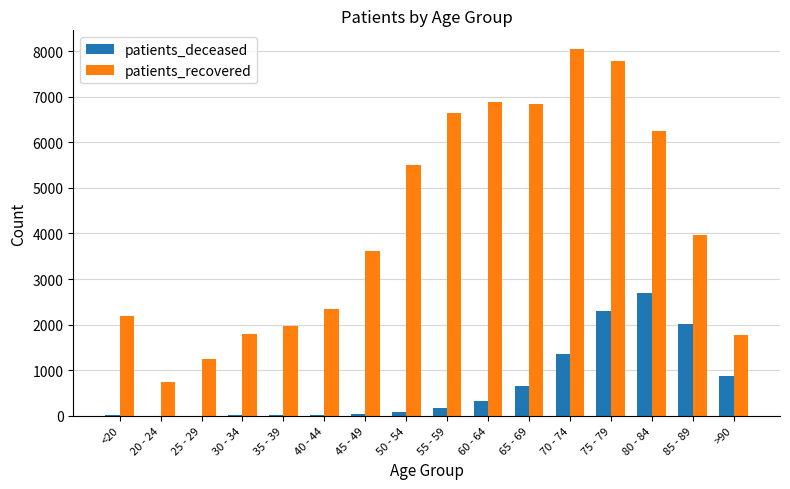

Which series has the largest total across all categories?

patients_recovered